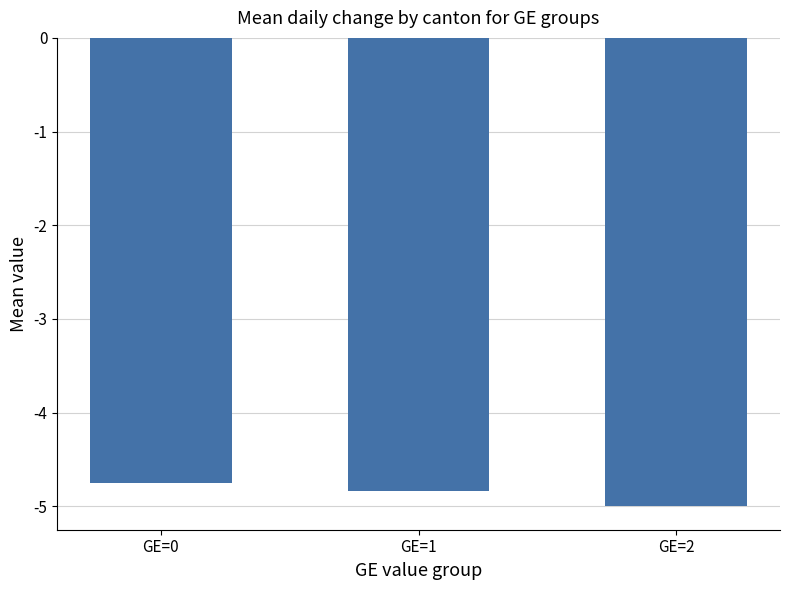

Which category has the highest value across all series?

GE=0